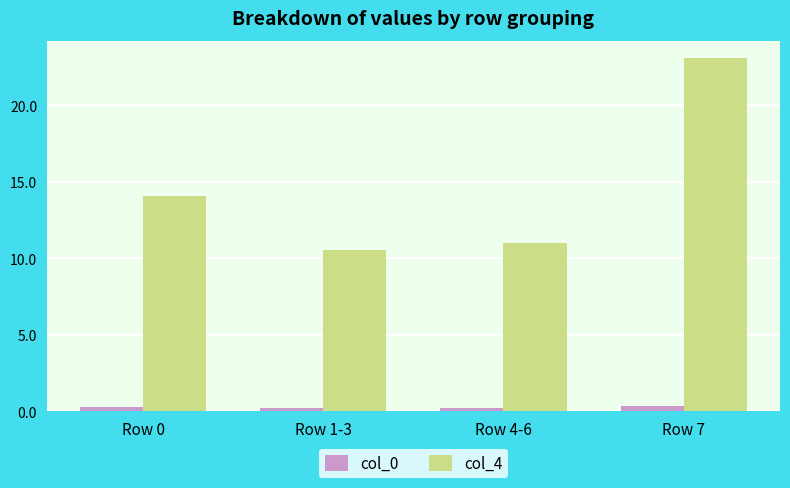

What is the label of the 2nd bar from the right?

Row 4-6